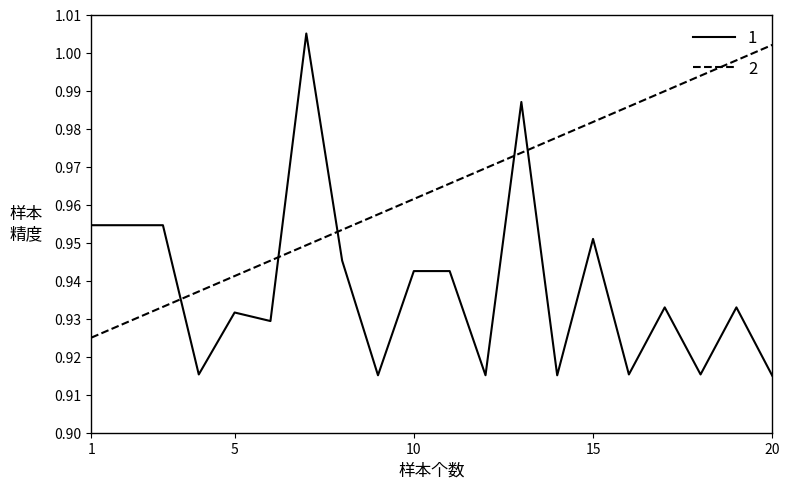

At how many categories does at least one series exceed 0?

20